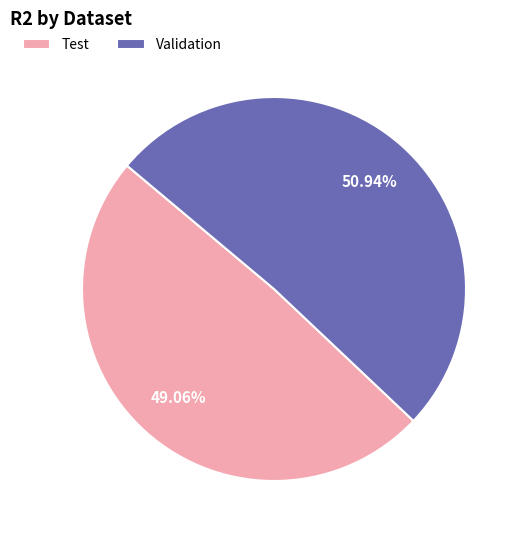

Rank the categories by value from highest to lowest.

Validation, Test